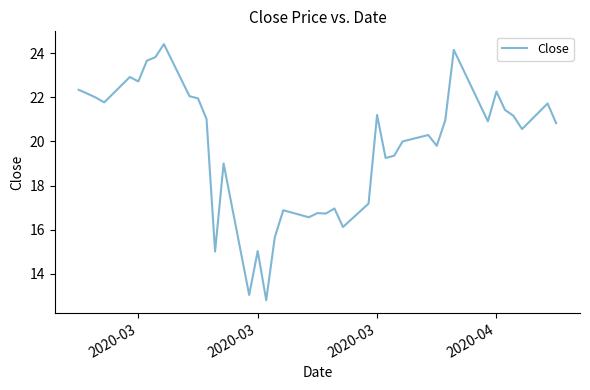

What is the difference between the maximum and minimum values?

11.6